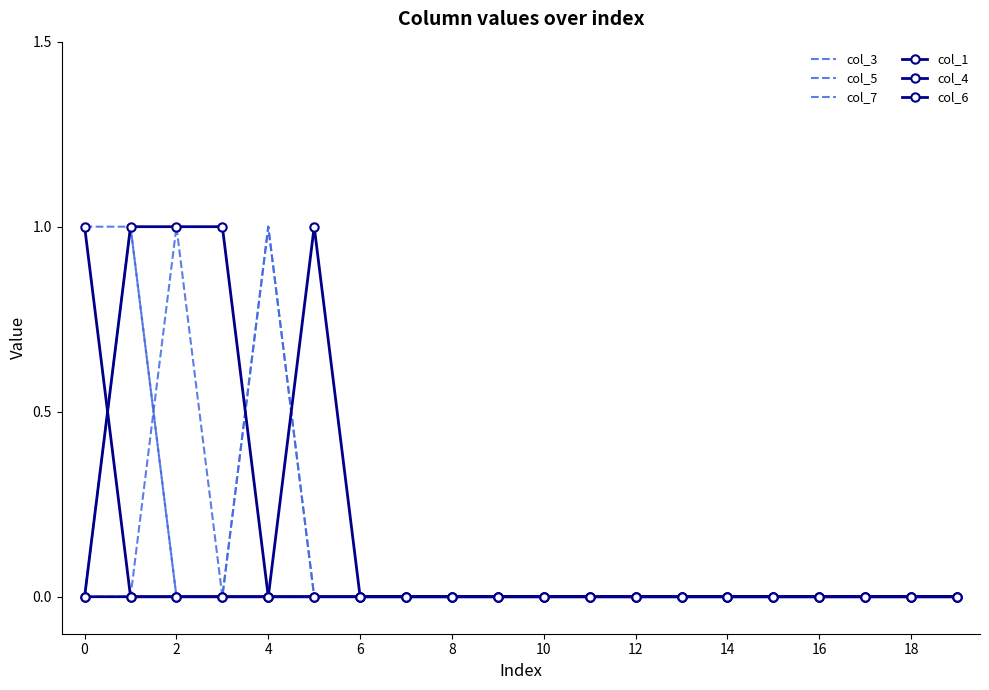

What are all the series names shown in the legend?

col_3, col_5, col_7, col_1, col_4, col_6